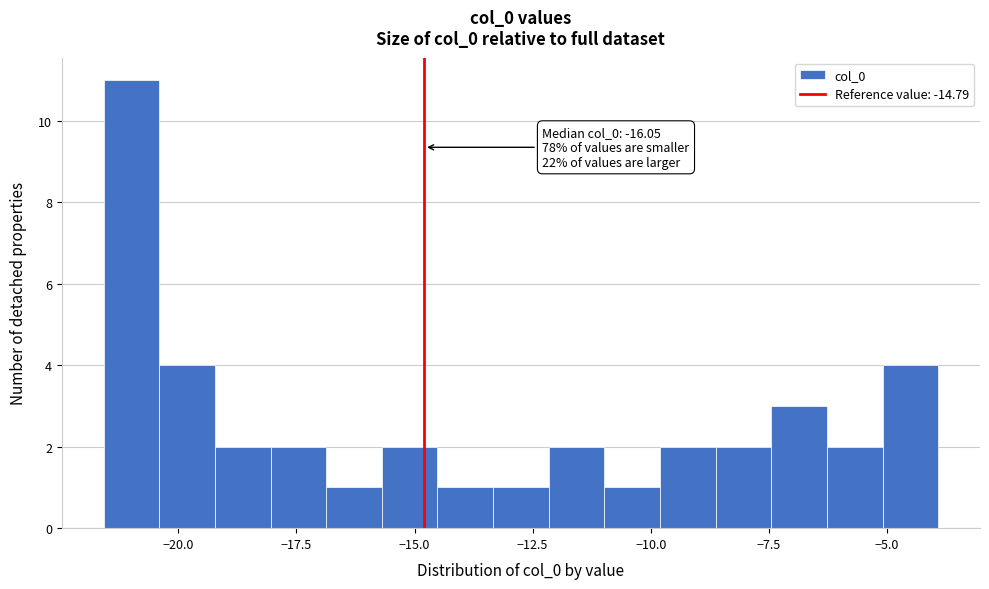

Read against the x-axis, roughly where is the centre of the tallest bar?

-21.0